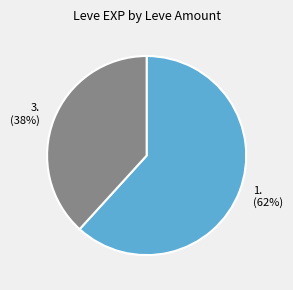

What is the ratio of the value at 3. (38%) to the value at 1. (62%)?

0.6